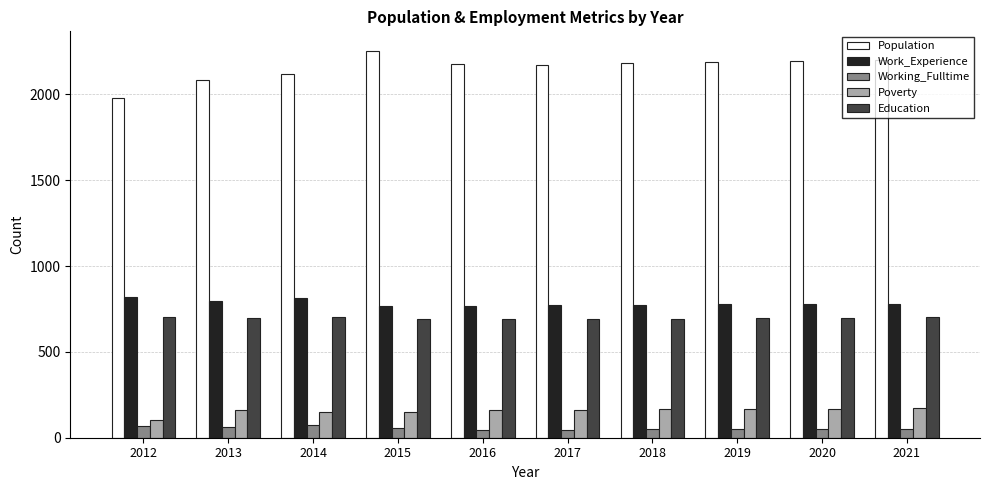

Rank the series by their maximum value, from highest to lowest.

Population, Work_Experience, Education, Poverty, Working_Fulltime